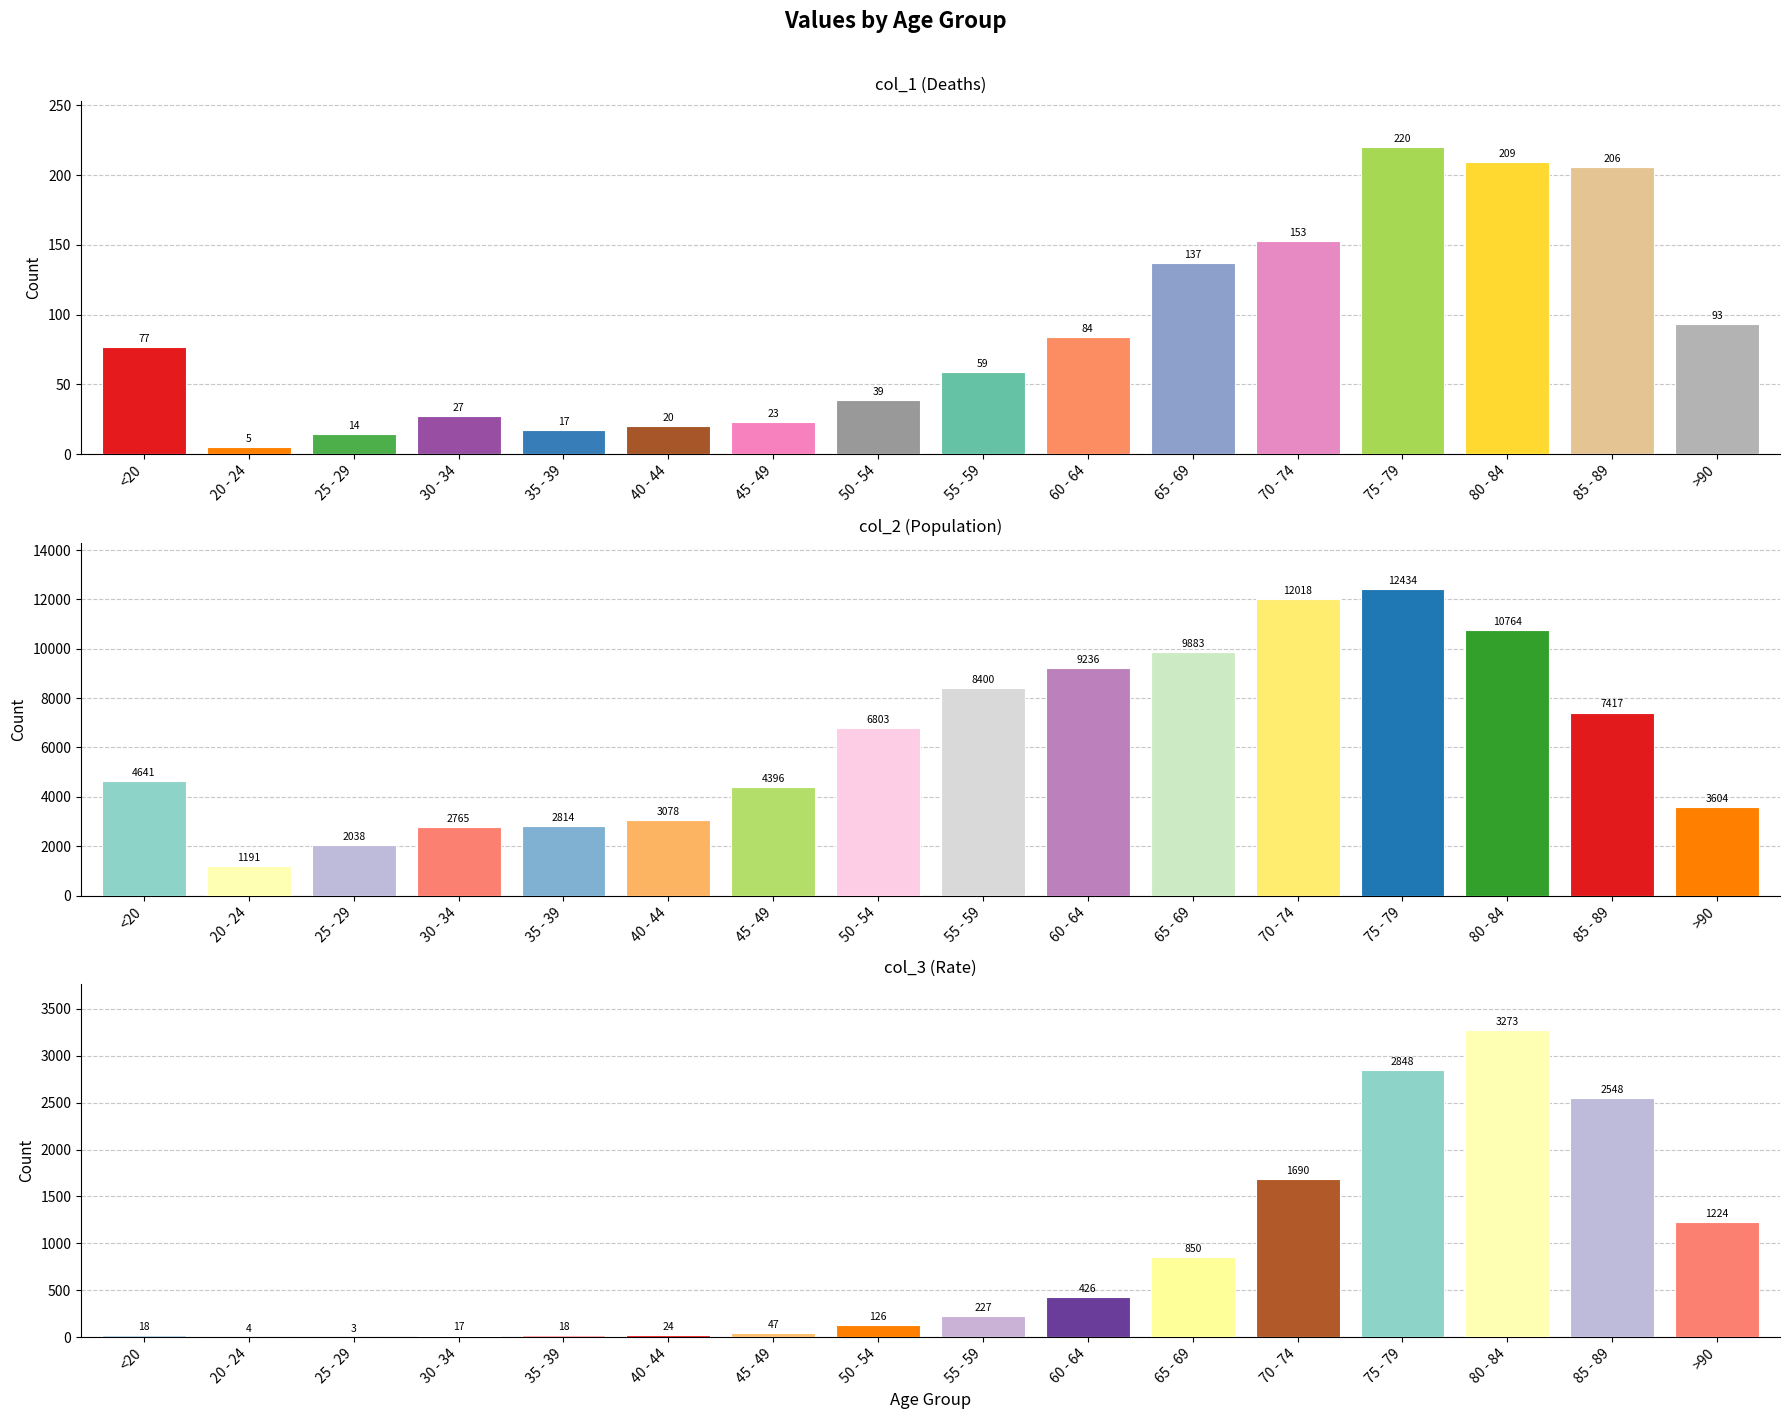

Reading right to left, what are all the values shown in this chart?

col_1: 93	206	209	220	153	137	84	59	39	23	20	17	27	14	5	77
col_2: 3604	7417	10764	12434	12018	9883	9236	8400	6803	4396	3078	2814	2765	2038	1191	4641
col_3: 1224	2548	3273	2848	1690	850	426	227	126	47	24	18	17	3	4	18